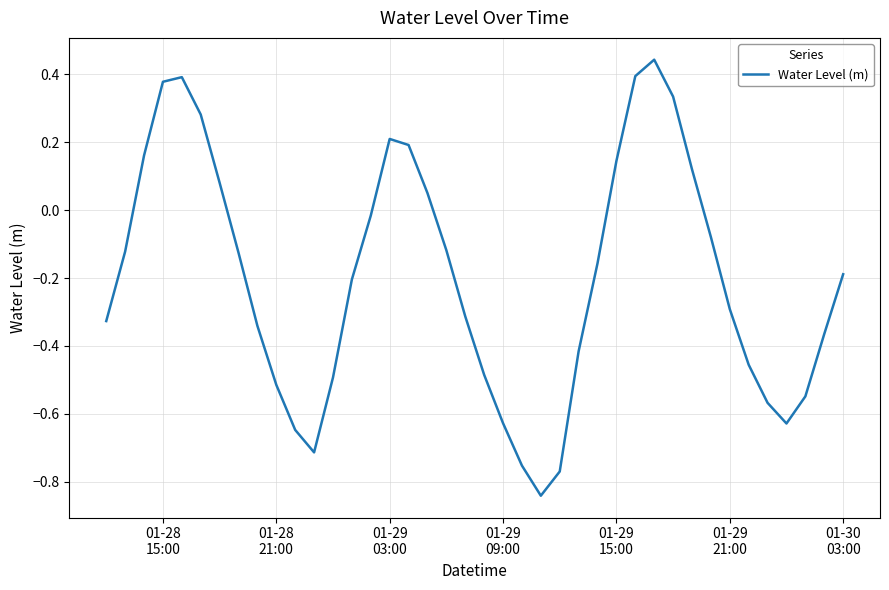

What is the average value?

-0.2